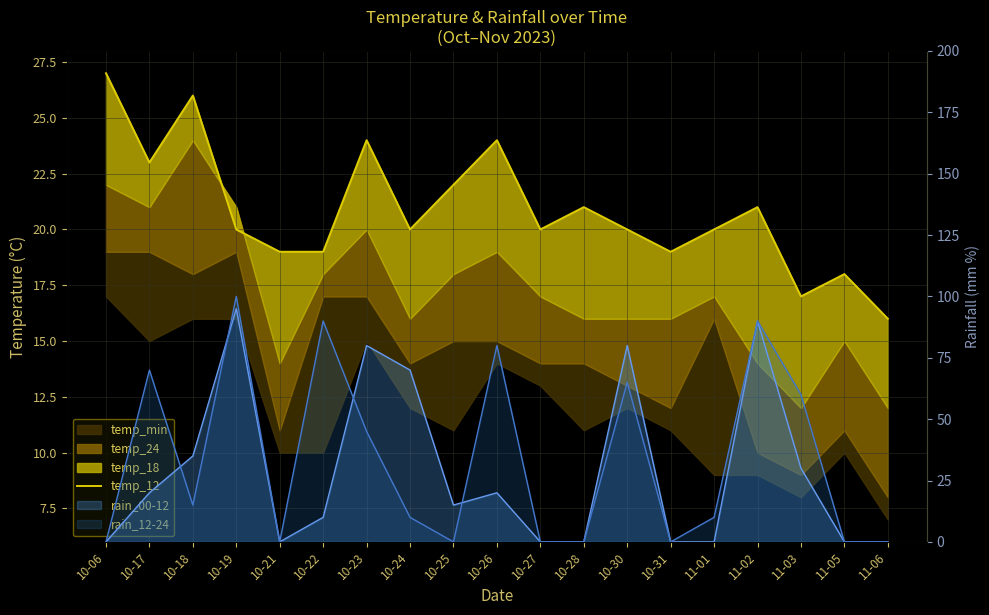

How many positive values does the rain_12-24 line series have?

11